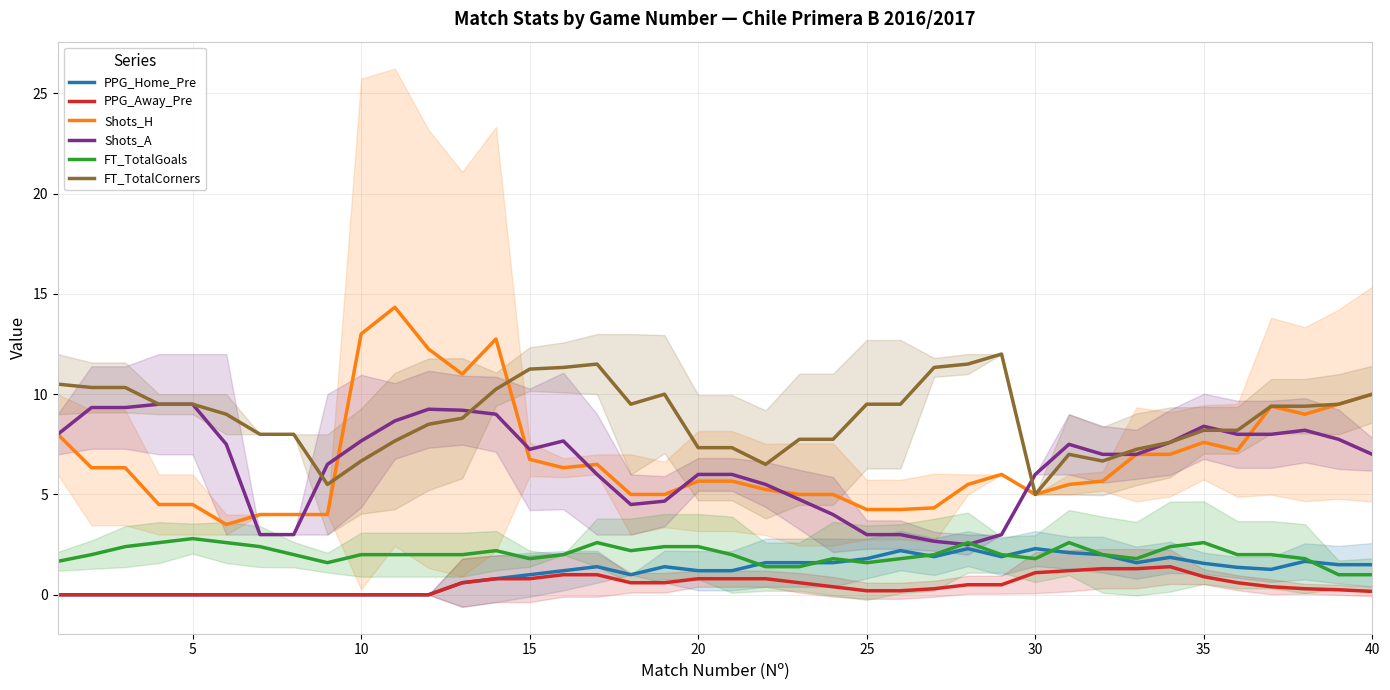

What are all the series names shown in the legend?

PPG_Home_Pre, PPG_Away_Pre, Shots_H, Shots_A, FT_TotalGoals, FT_TotalCorners